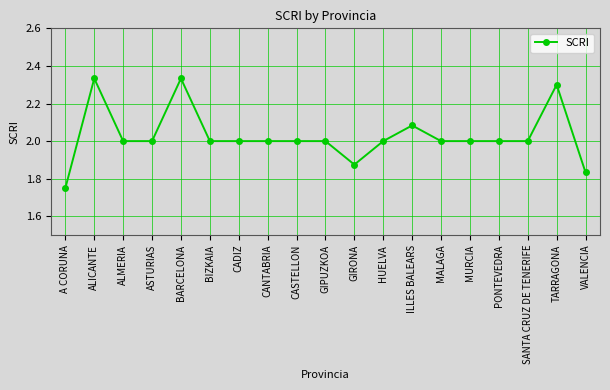

What is the label of the 2nd point from the left?

ALICANTE